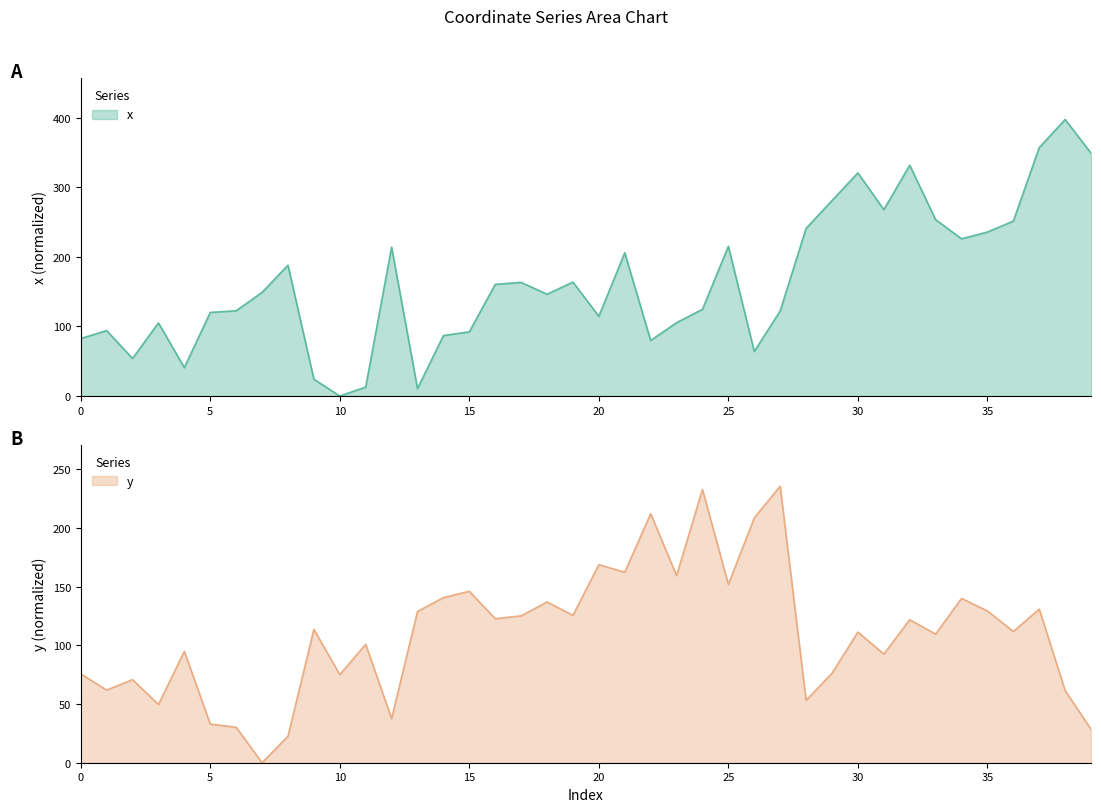

True or false: x has a value of 47.0 at 17.

False